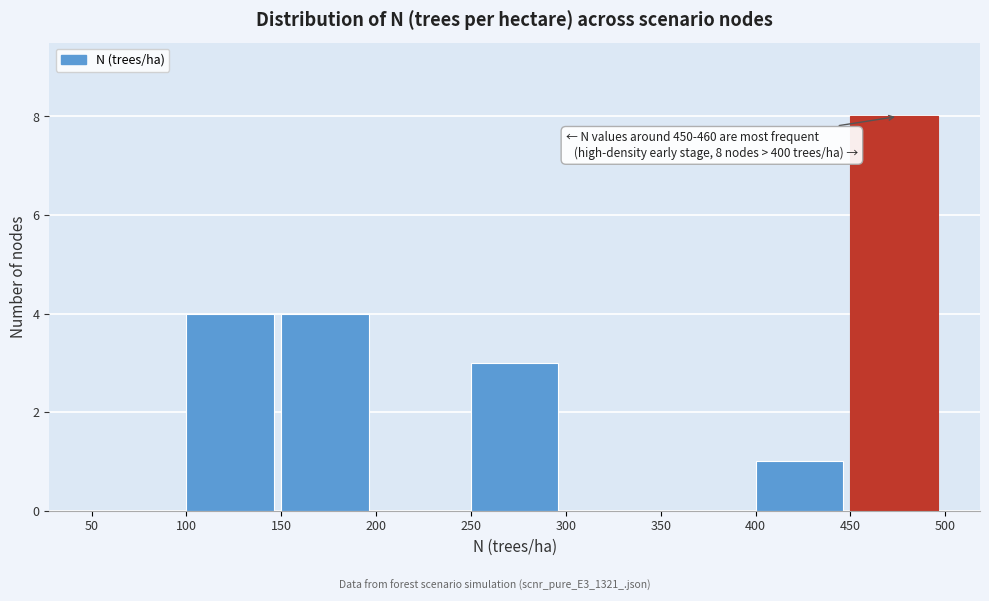

Over which range of the x-axis is the bar tallest?

450 to 500